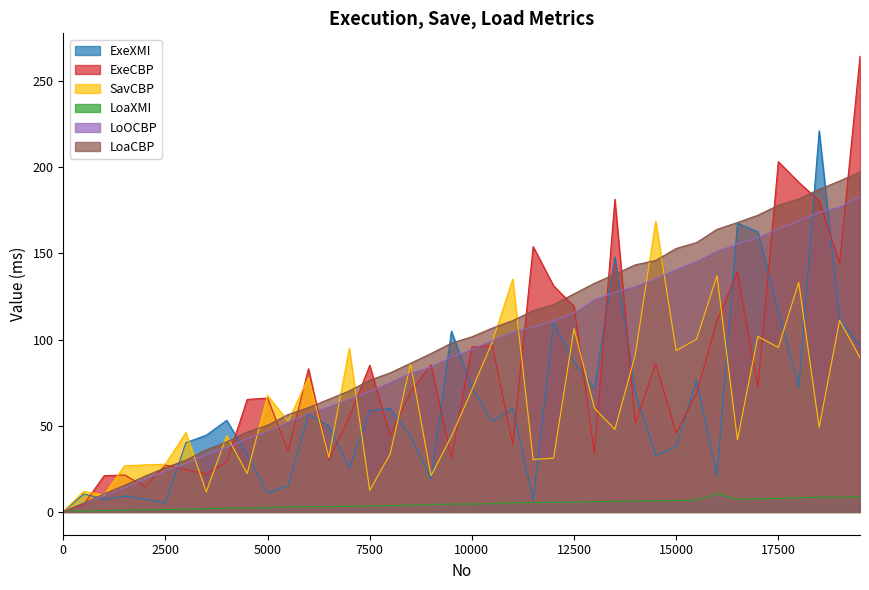

What is the spread (max minus min) of values at 0?

0.8